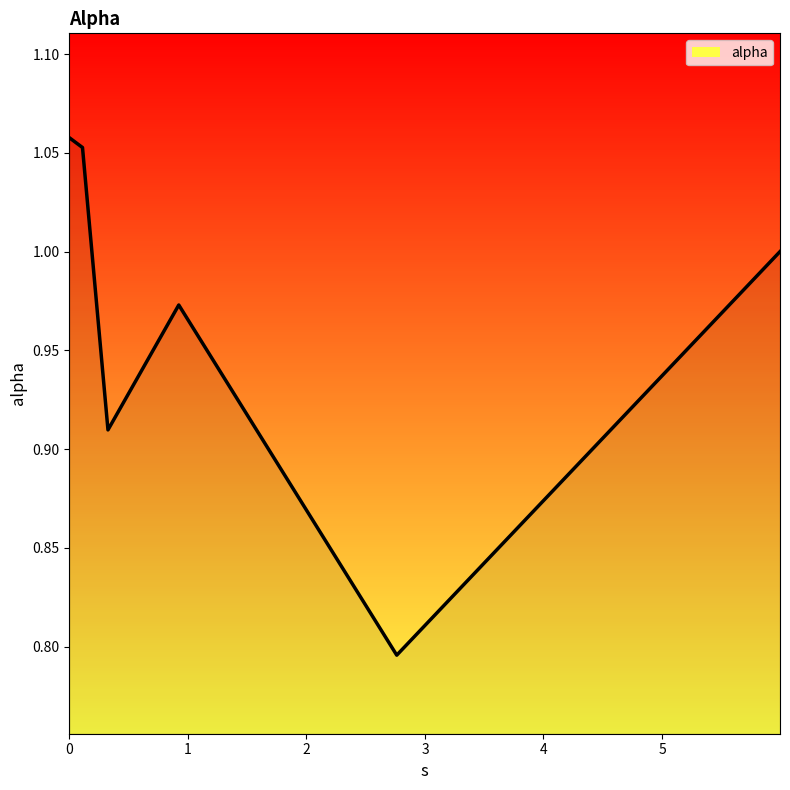

What position from the right is 0.9227873315920438?

3